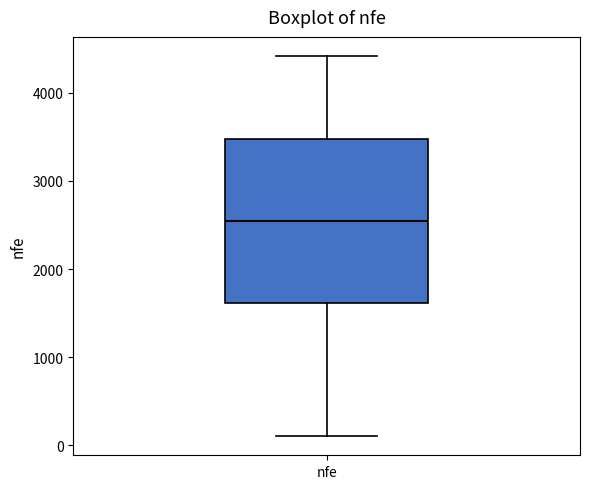

Read this box plot against the y-axis: the position of the median line, the range covered by the box, and the ends of both whiskers. The values are not printed on the chart, so give them approximately, as read against the axis.

median 2500, box 1600 to 3500, whiskers 100 to 4400